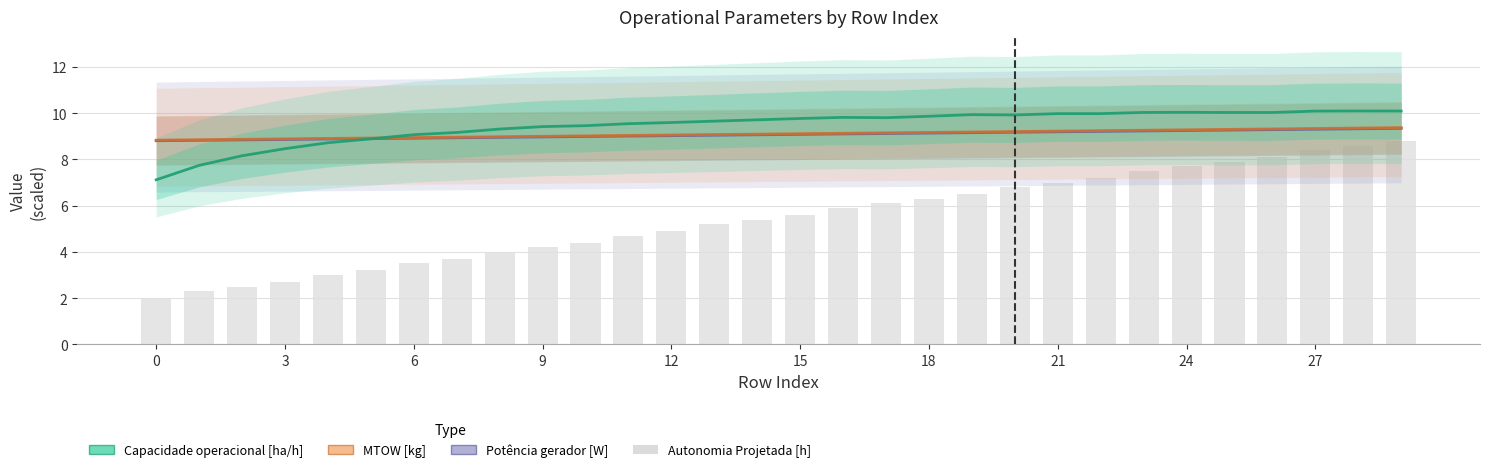

Reading left to right, transcribe all the data shown in this chart.

Potência gerador [W]: 8.8	8.8	8.8	8.9	8.9	8.9	8.9	8.9	9.0	9.0	9.0	9.0	9.0	9.1	9.1	9.1	9.1	9.1	9.1	9.2	9.2	9.2	9.2	9.2	9.3	9.3	9.3	9.3	9.3	9.3
MTOW [kg]: 8.8	8.9	8.9	8.9	8.9	8.9	8.9	9.0	9.0	9.0	9.0	9.0	9.1	9.1	9.1	9.1	9.1	9.2	9.2	9.2	9.2	9.2	9.2	9.3	9.3	9.3	9.3	9.3	9.4	9.4
Capacidade operacional [ha/h]: 7.1	7.7	8.2	8.5	8.7	8.9	9.1	9.2	9.3	9.4	9.5	9.5	9.6	9.7	9.7	9.8	9.8	9.8	9.9	9.9	9.9	10.0	10.0	10.0	10.0	10.0	10.0	10.1	10.1	10.1
Autonomia Projetada [h]: 2.0	2.3	2.5	2.7	3.0	3.2	3.5	3.7	4.0	4.2	4.4	4.7	4.9	5.2	5.4	5.6	5.9	6.1	6.3	6.5	6.8	7.0	7.2	7.5	7.7	7.9	8.1	8.4	8.6	8.8